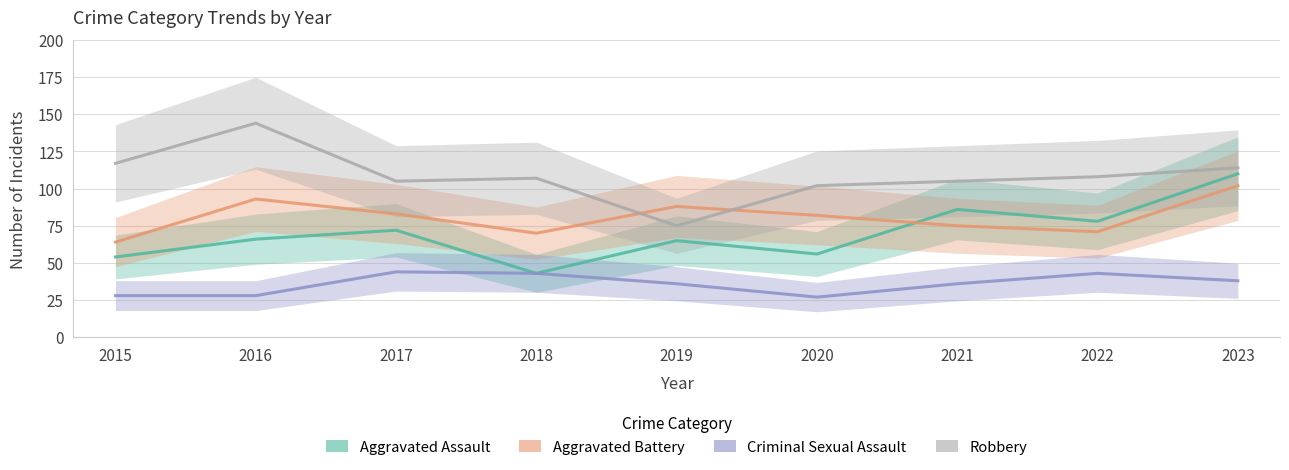

True or false: Aggravated Assault has more than 0 points higher than both neighbors.

True